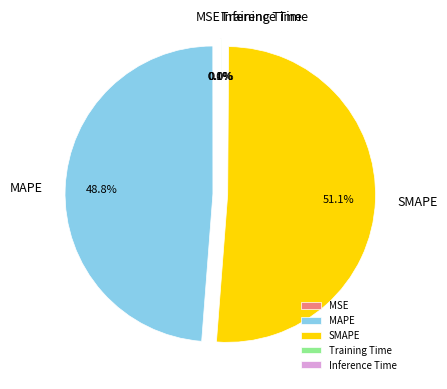

To the nearest percent, what percentage of the pie is MAPE?

49%